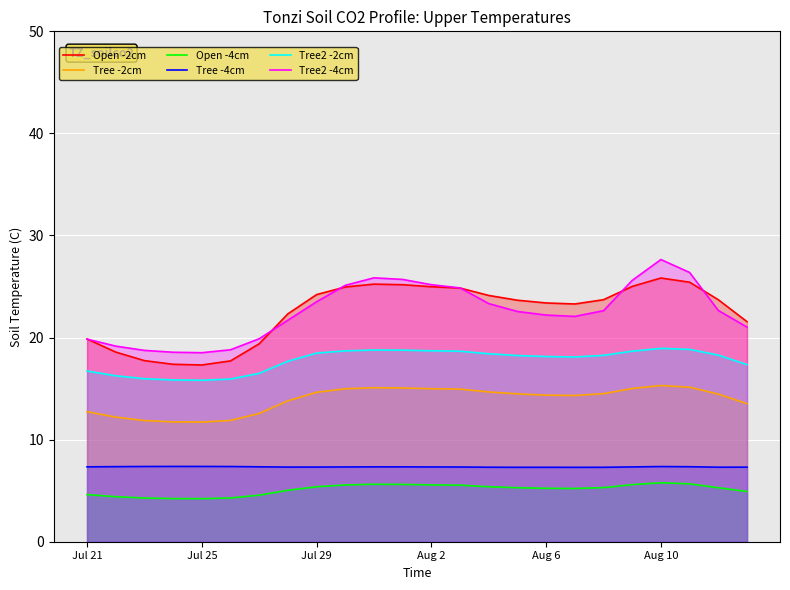

List the series in order of their peak value, highest first.

Tree2 -4cm, Open -2cm, Tree2 -2cm, Tree -2cm, Tree -4cm, Open -4cm